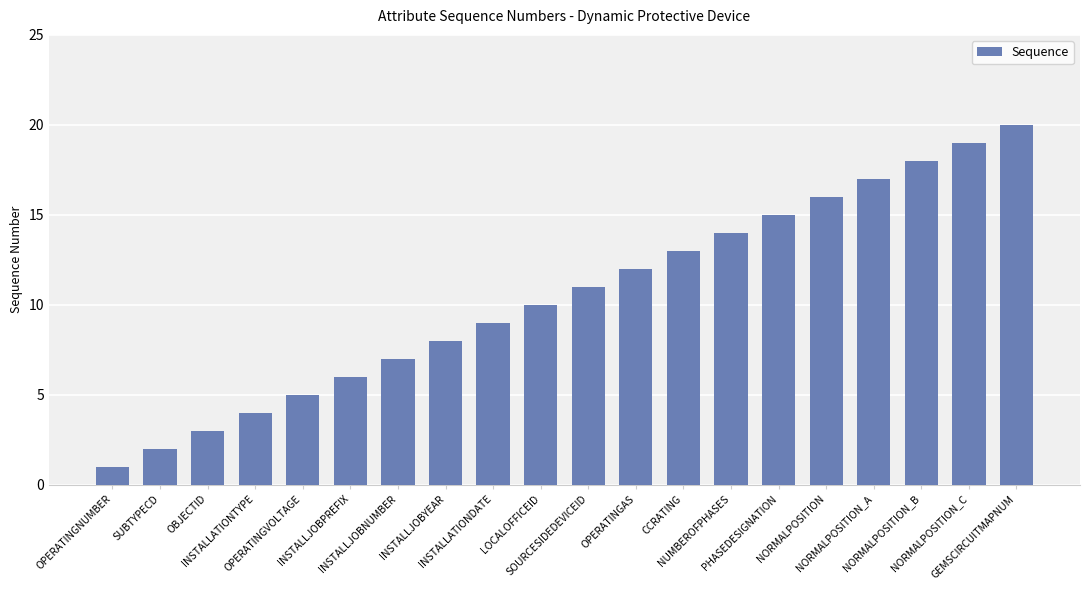

Between INSTALLJOBPREFIX and OPERATINGNUMBER, which is larger?

INSTALLJOBPREFIX